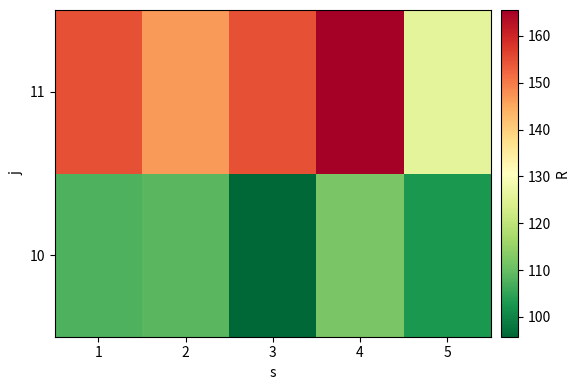

Which series has the largest total across all categories?

11